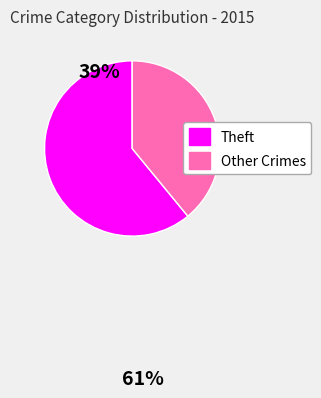

True or false: Other Crimes accounts for 39% of the total.

True